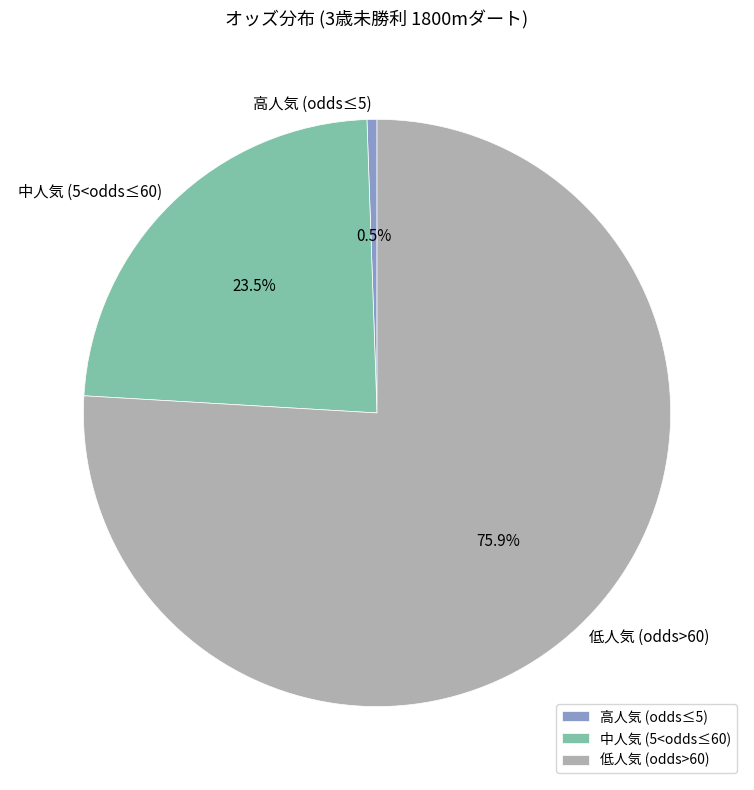

Is there any slice that represents more than half of the pie?

Yes